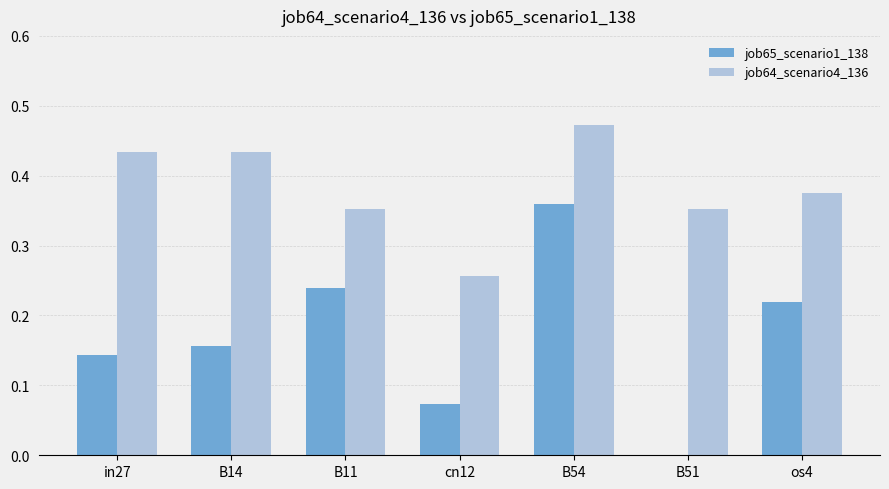

Which series has the largest total across all categories?

job64_scenario4_136